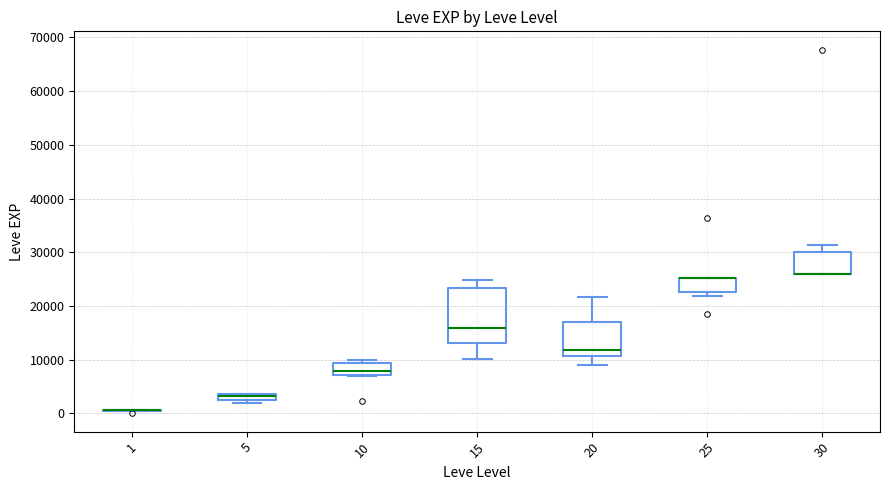

Where is the lower edge of the box at x = 5 on the y-axis? The values are not printed on the chart, so give them approximately, as read against the axis.

2000